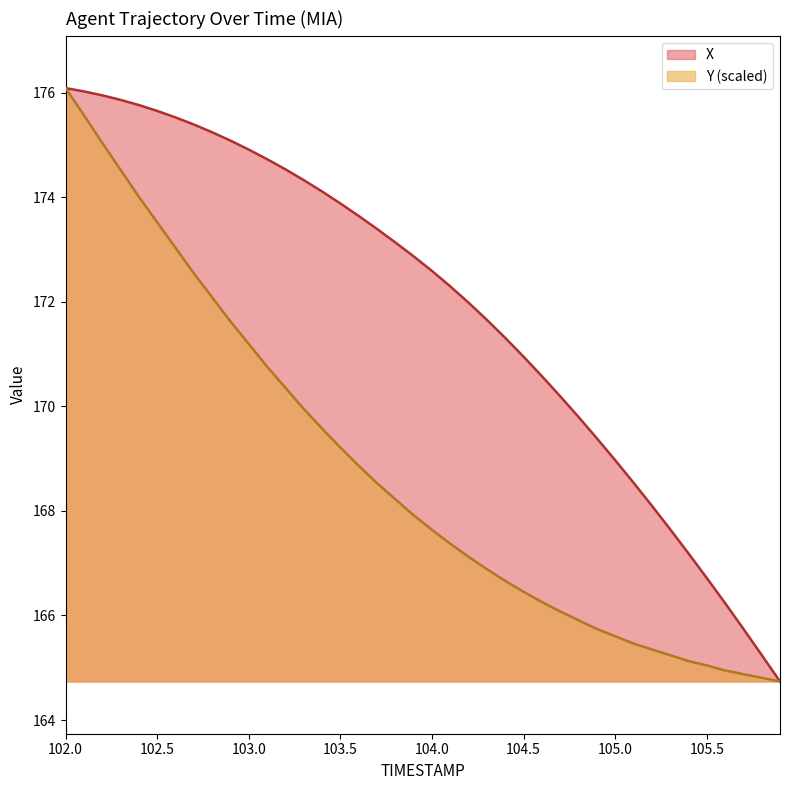

Between 102.6 and 103.0, which series saw the biggest shift?

Y